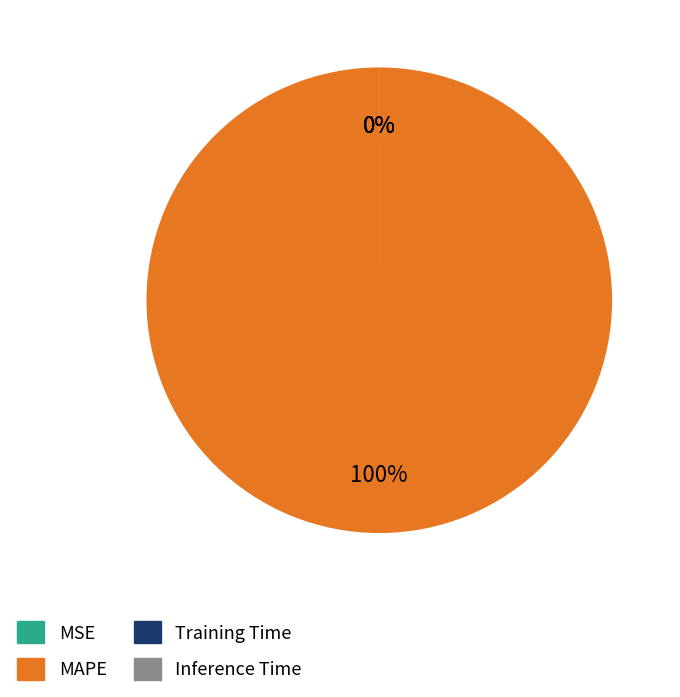

To the nearest percent, what percentage of the pie is MAPE?

100%